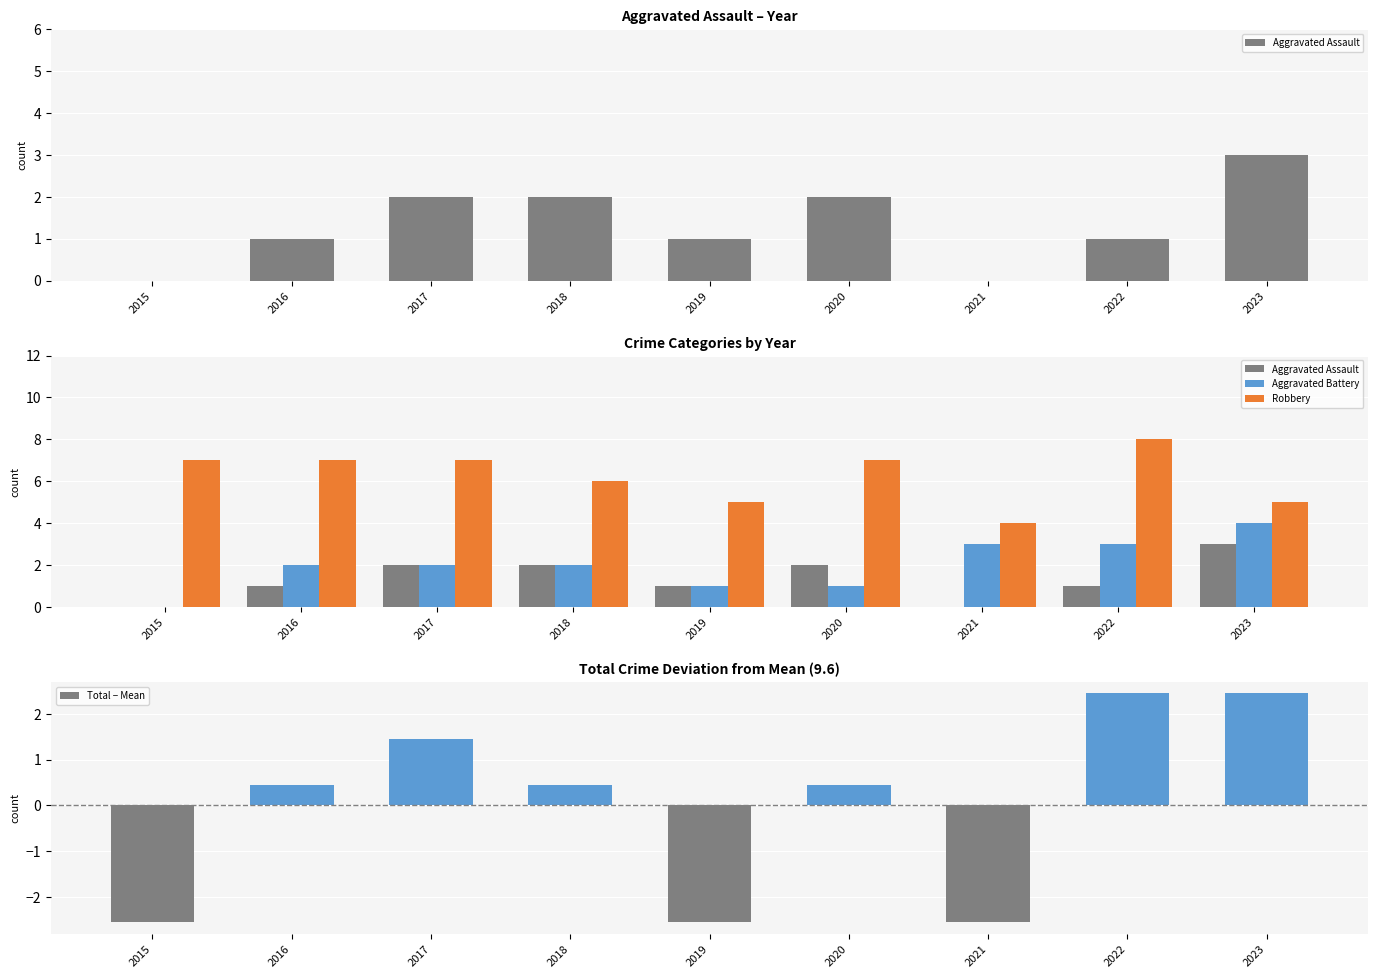

At how many categories does at least one series exceed 0?

9